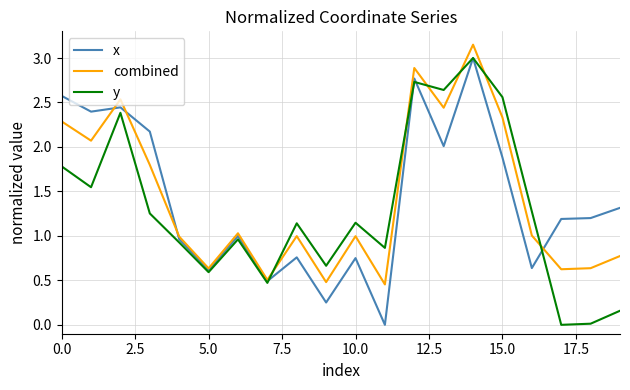

What is the maximum value for y?

3.0